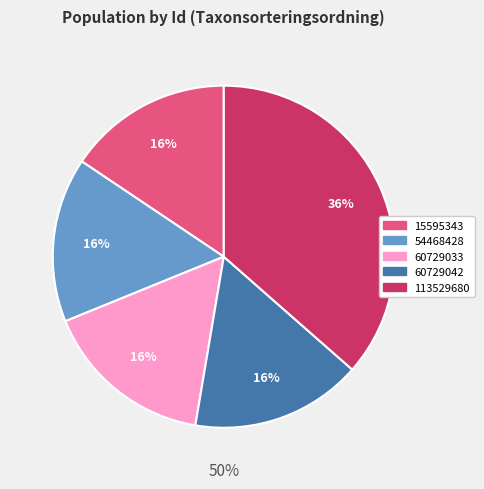

The 60729033 slice represents 27% of the pie. True or false?

False